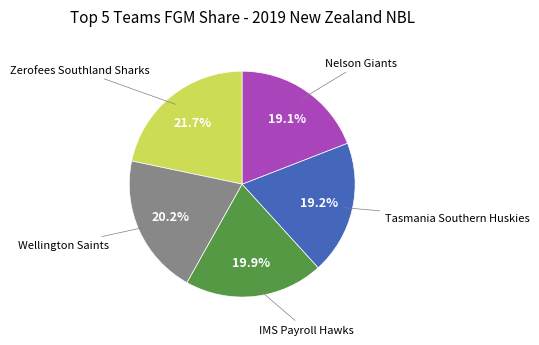

Does Tasmania Southern Huskies represent more than half of the total?

No